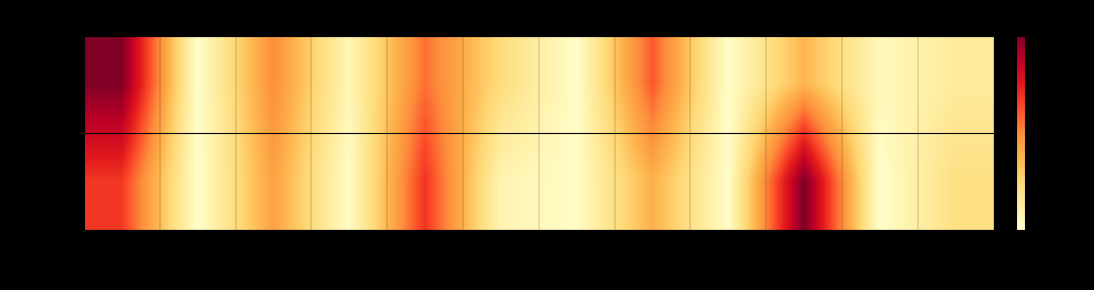

Which series has the largest range (max minus min)?

Minor